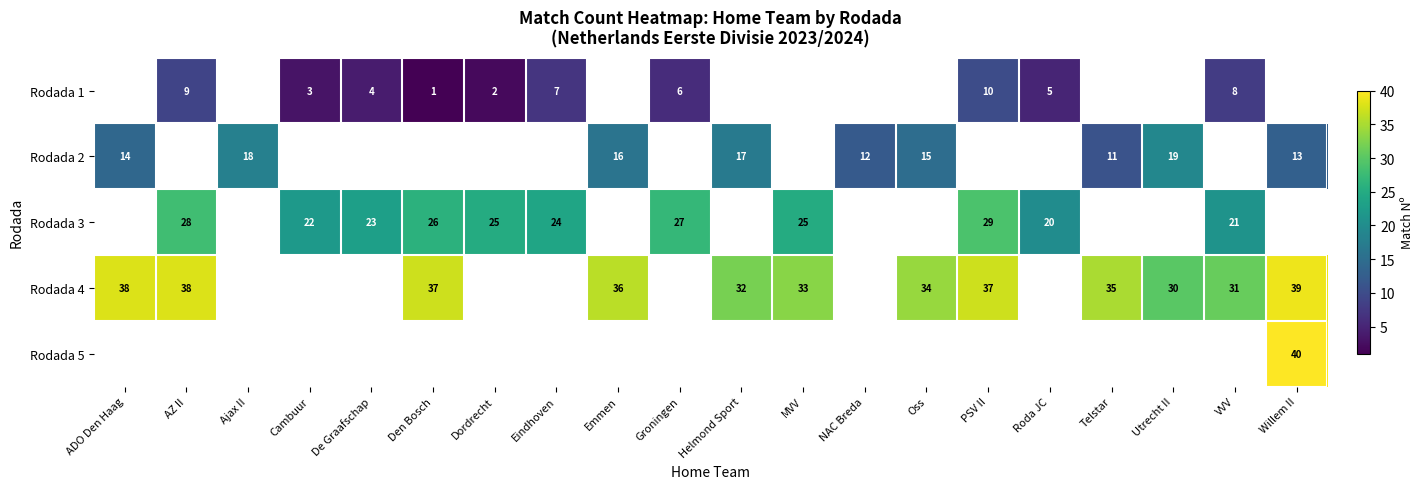

The value of Rodada 1 at AZ II is 9. True or false?

True